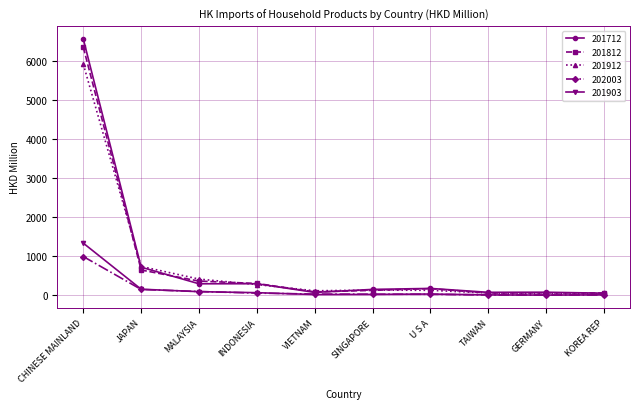

What is the label of the 10th point from the right?

CHINESE MAINLAND